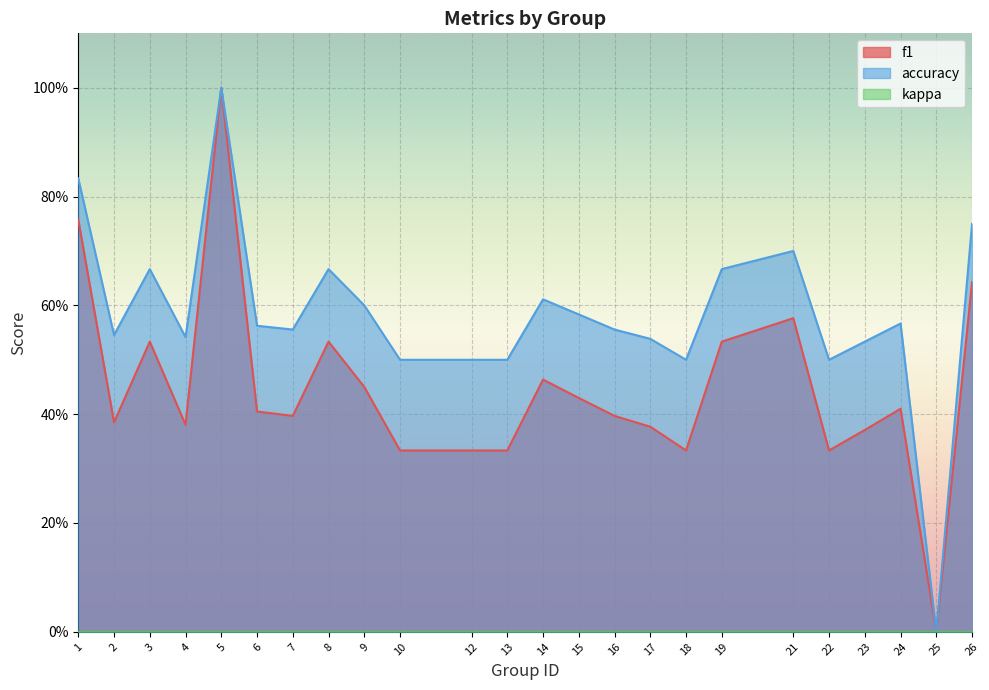

True or false: f1 has a value of 0.3 at 24.

False